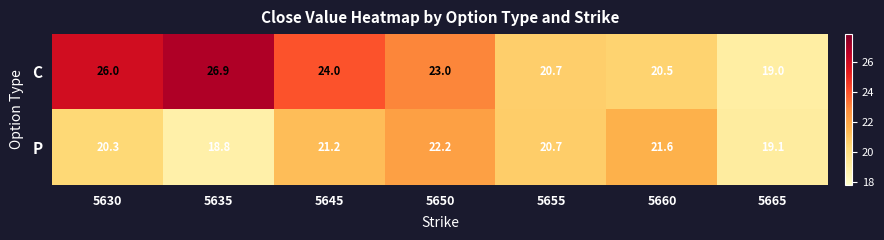

List the series in order of their overall mean, lowest first.

P, C